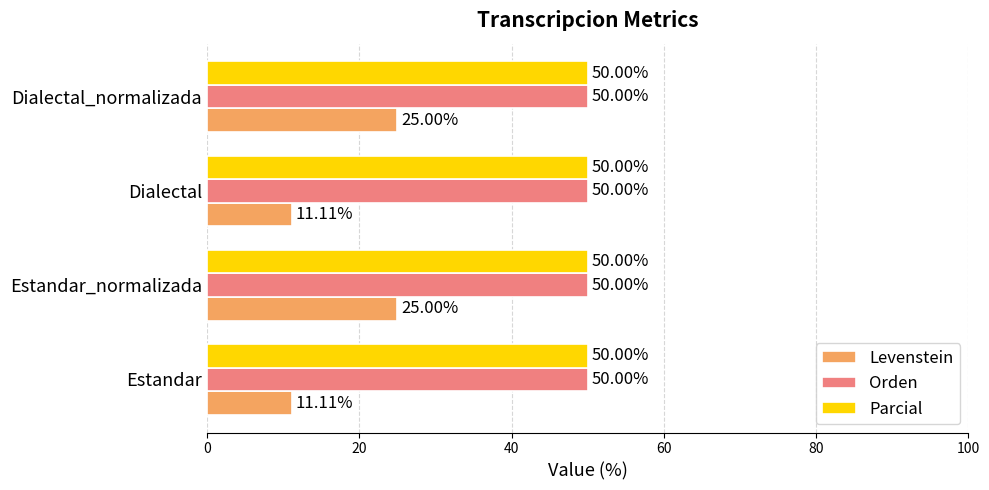

What is the total value across all series at Estandar?

111.1